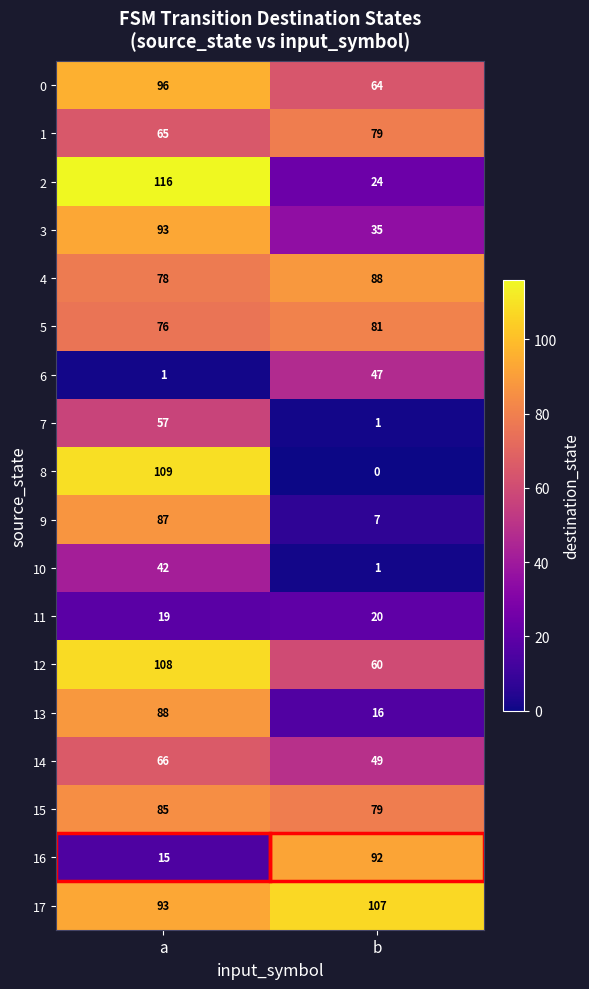

Between a and b, which series saw the biggest shift?

8